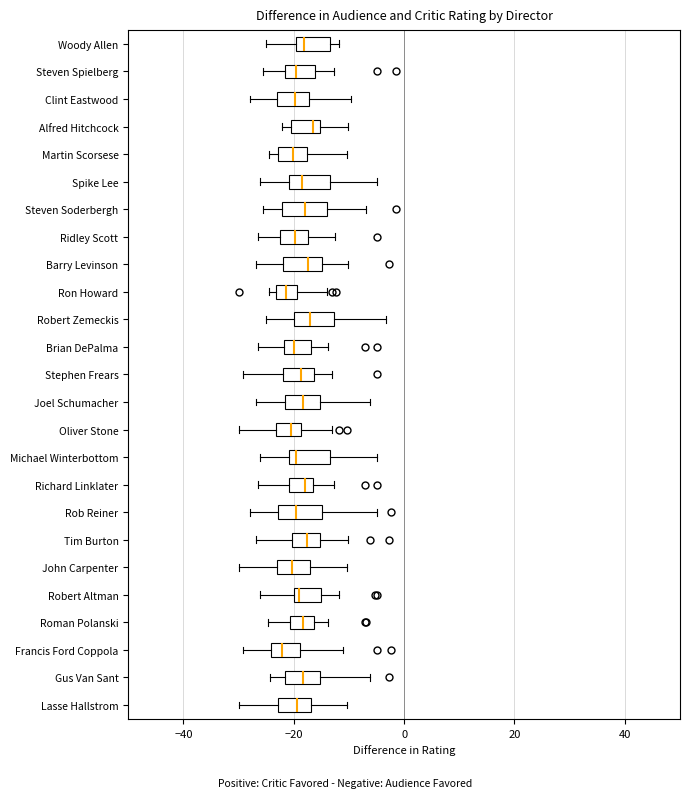

Where does the median line of the box for Lasse Hallstrom sit on the x-axis? The values are not printed on the chart, so give them approximately, as read against the axis.

-20